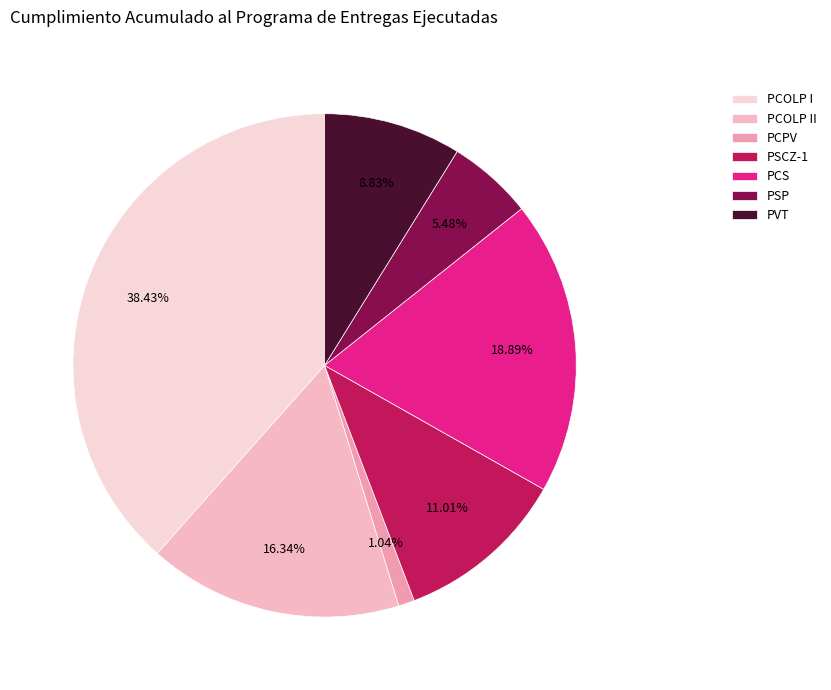

Does PCOLP I account for over 50% of the chart?

No